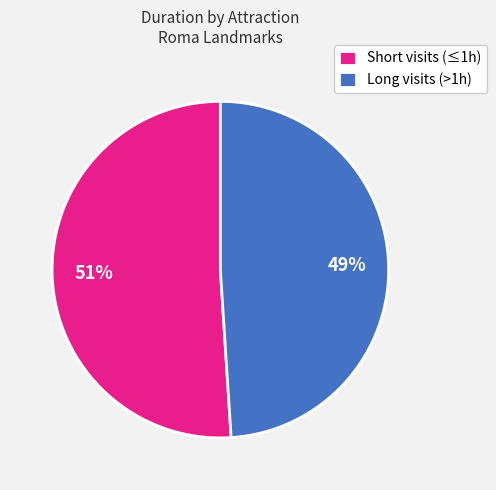

What is the smallest slice in the pie chart?

Long visits (>1h)